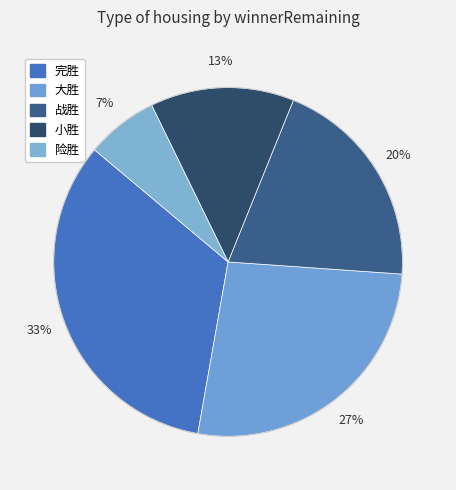

How many segments does this pie chart have?

5